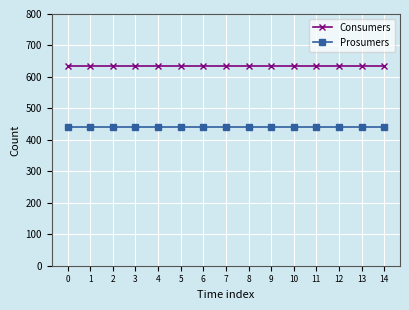

Reading left to right, transcribe all the data shown in this chart.

Consumers: 635	635	635	635	635	635	635	635	635	635	635	635	635	635	635
Prosumers: 440	440	440	440	440	440	440	440	440	440	440	440	440	440	440